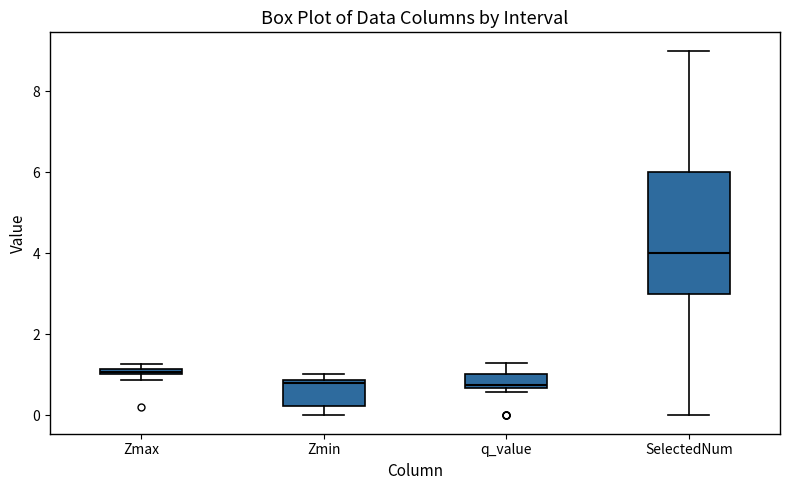

Where is the upper edge of the box for Zmin on the y-axis? The values are not printed on the chart, so give them approximately, as read against the axis.

0.8